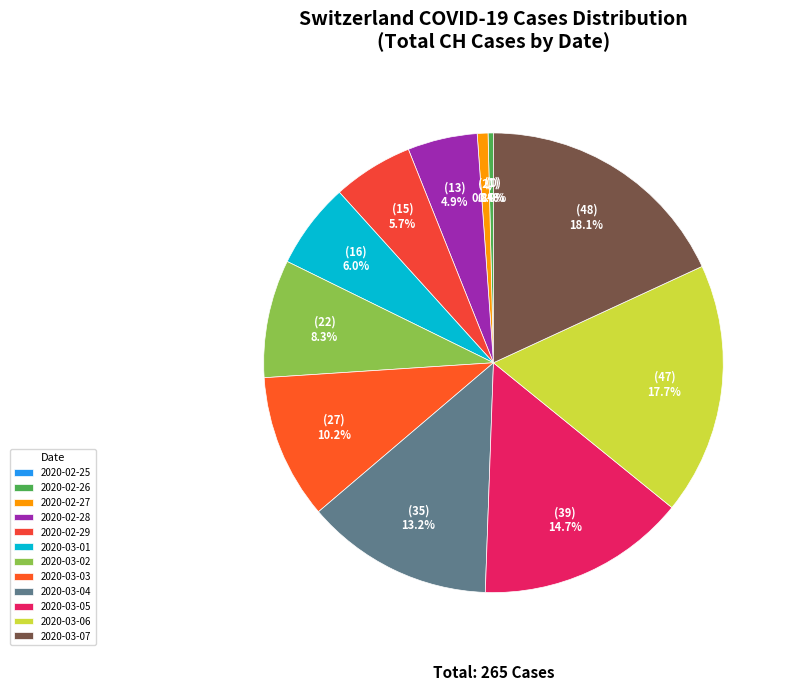

What is the ratio of the value at 2020-02-27 to the value at 2020-02-28?

0.2